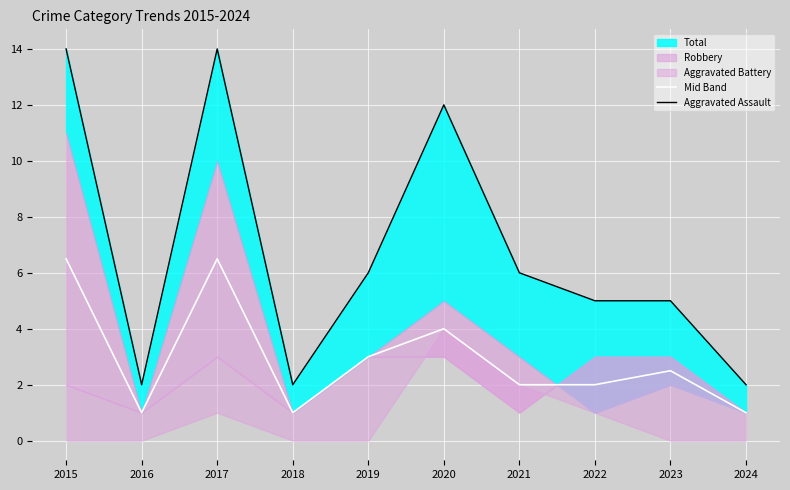

True or false: Mid Band and Aggravated Assault cross at least once.

False